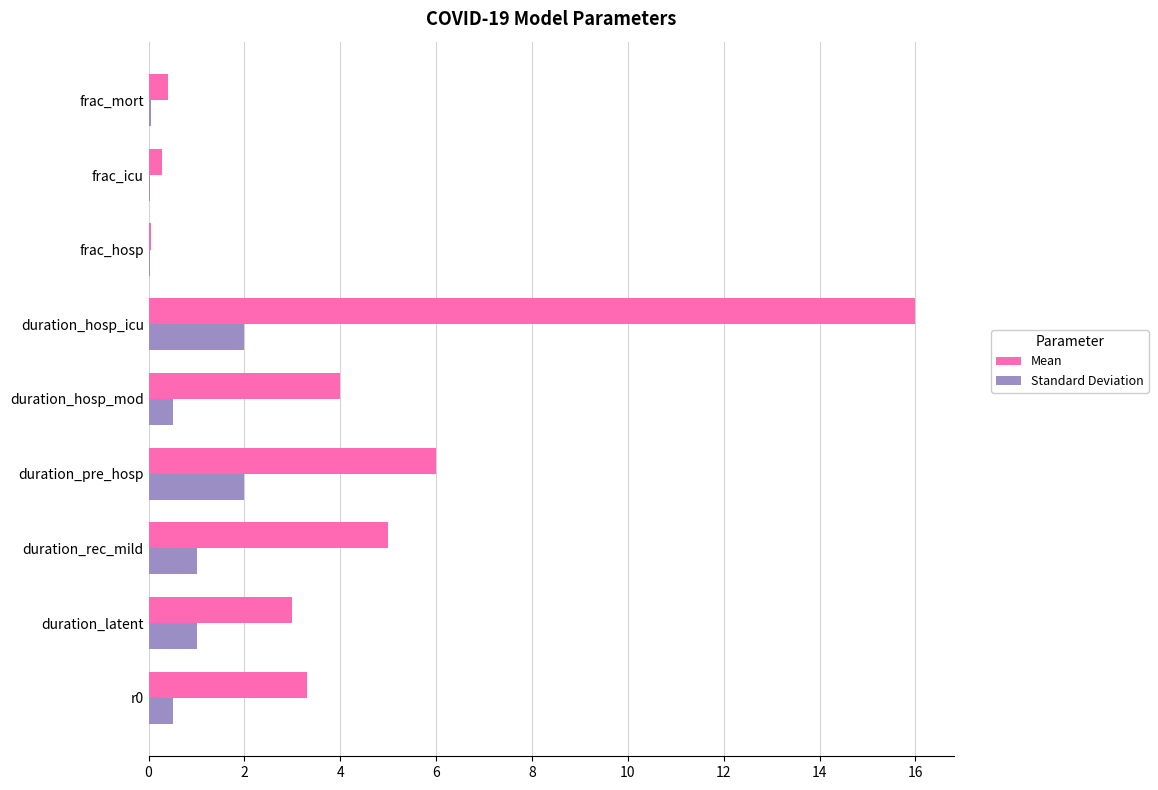

At which category is the sum across all series the highest?

duration_hosp_icu